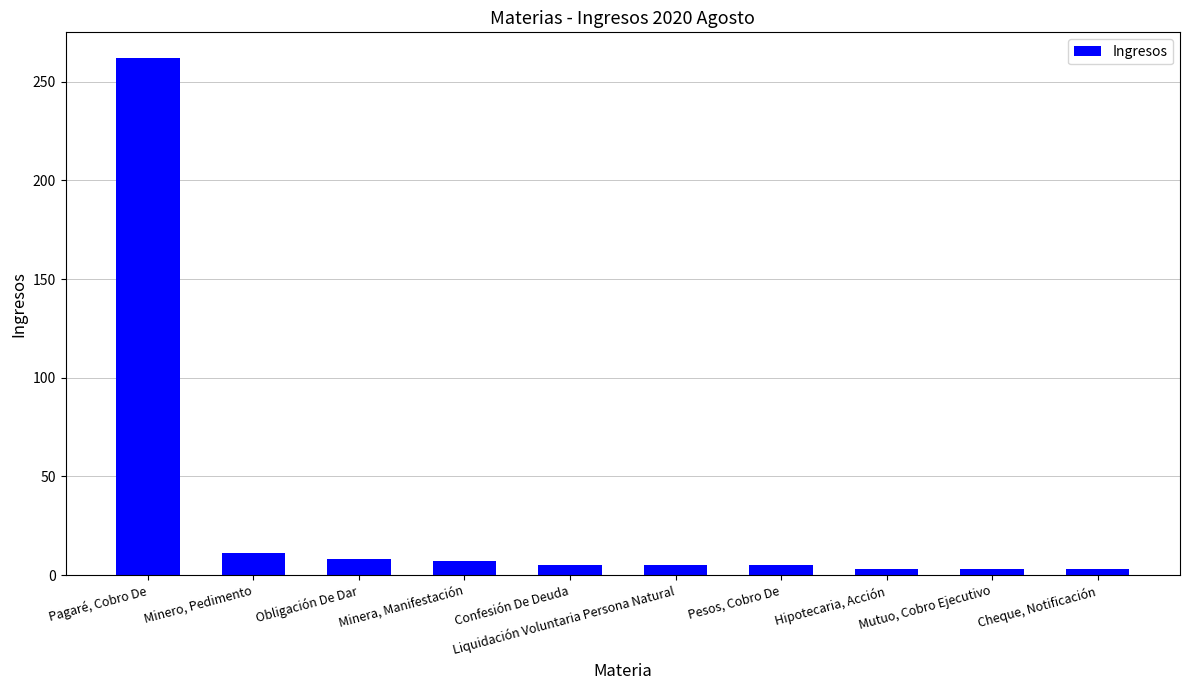

Is it true that the value at Liquidación Voluntaria Persona Natural is 5?

True